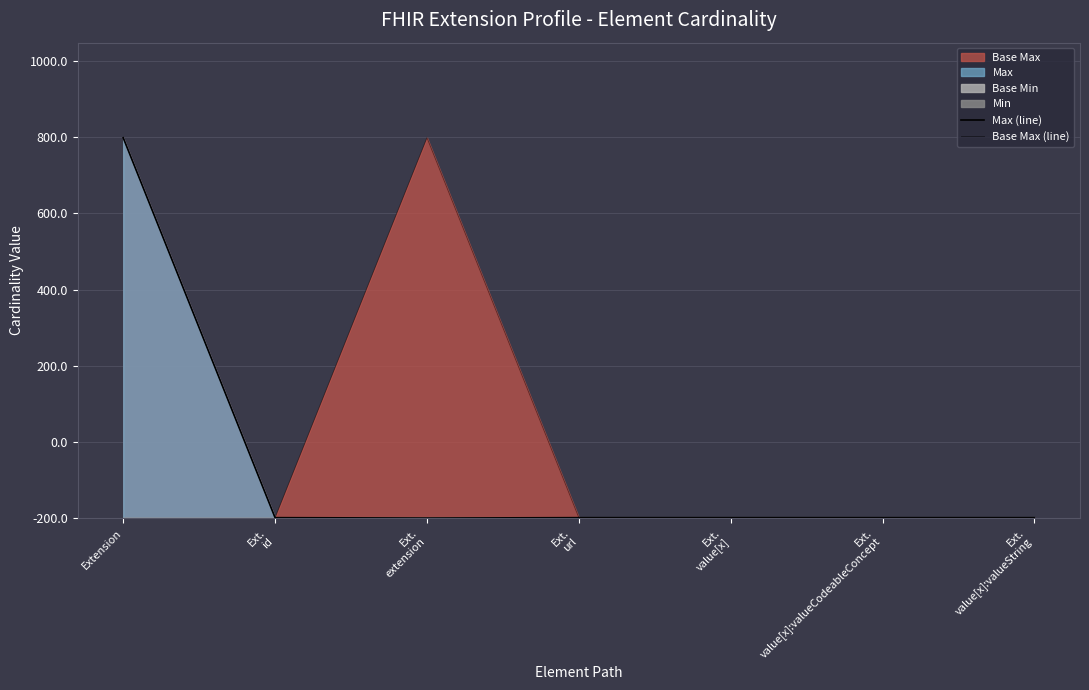

Reading right to left, extract all data points from this chart.

Max (line): 1	1	1	1	0	1	999
Base Max (line): 1	1	1	1	999	1	999